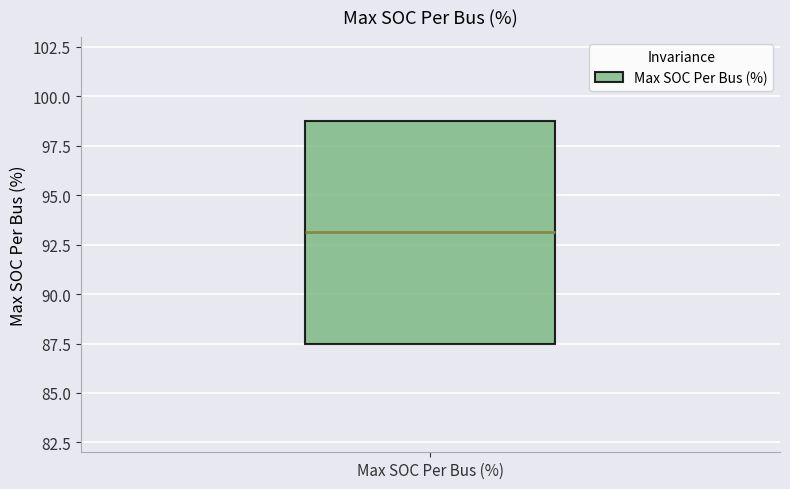

Where is the lower edge of the box for Max SOC Per Bus (%) on the y-axis? The values are not printed on the chart, so give them approximately, as read against the axis.

87.5